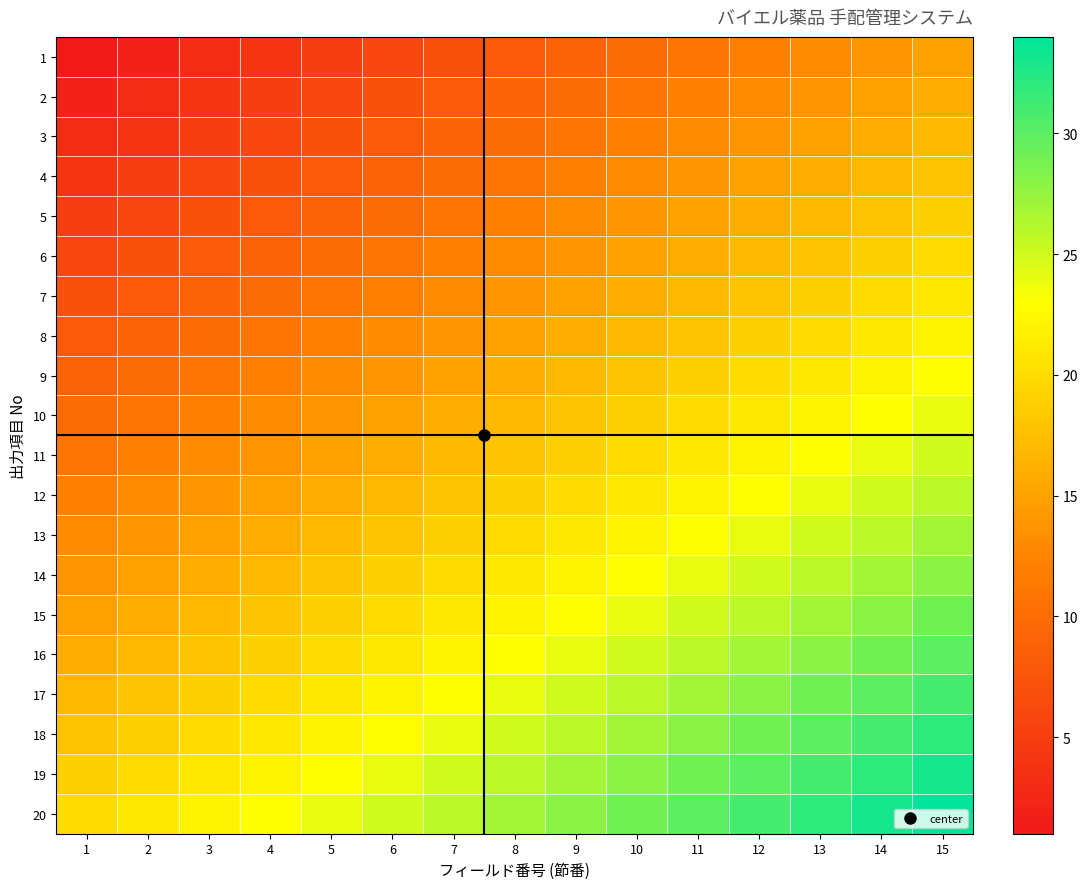

At 5, list the series in order from largest to smallest.

20, 19, 18, 17, 16, 15, 14, 13, 12, 11, 10, 9, 8, 7, 6, 5, 4, 3, 2, 1